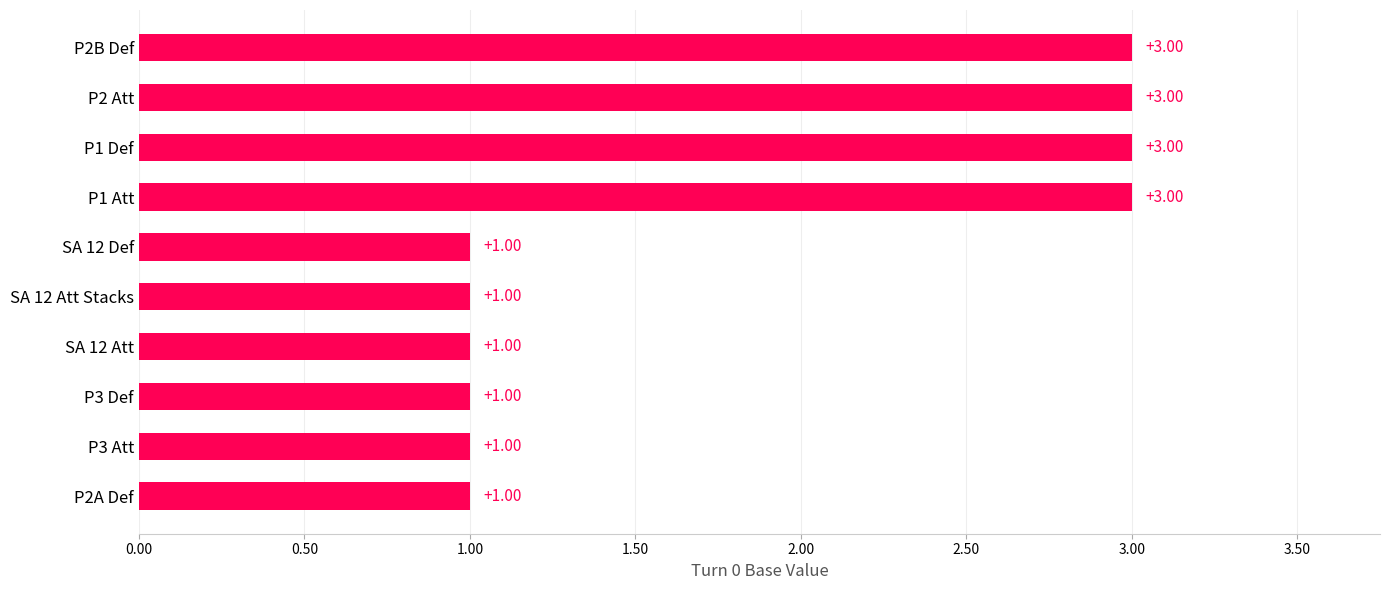

What is the ratio of the value at P2B Def to the value at P3 Att?

3.0